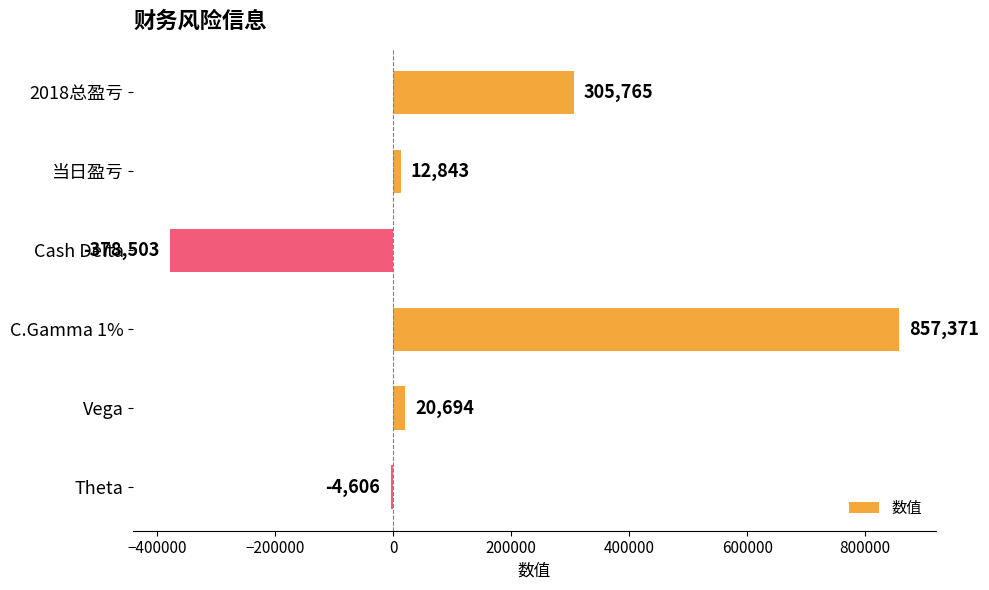

Reading top to bottom, extract all data points from this chart.

305765	12843	-378503	857371	20694	-4606